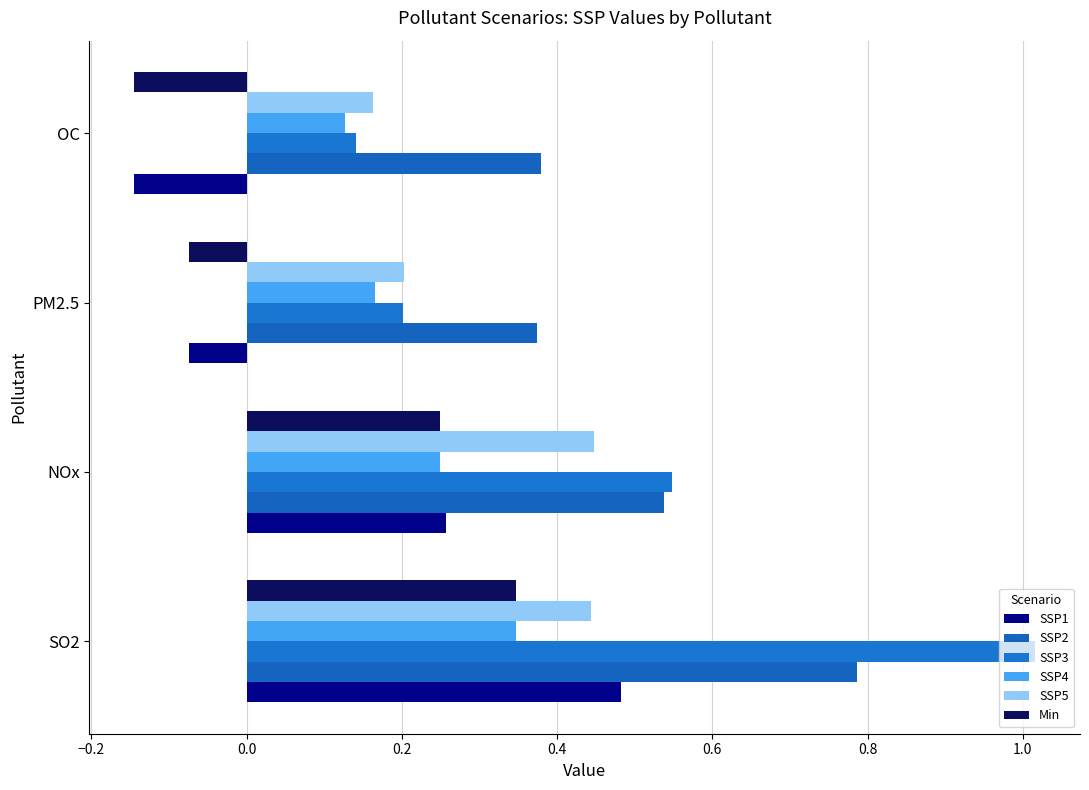

What is the smallest value displayed?

-0.1